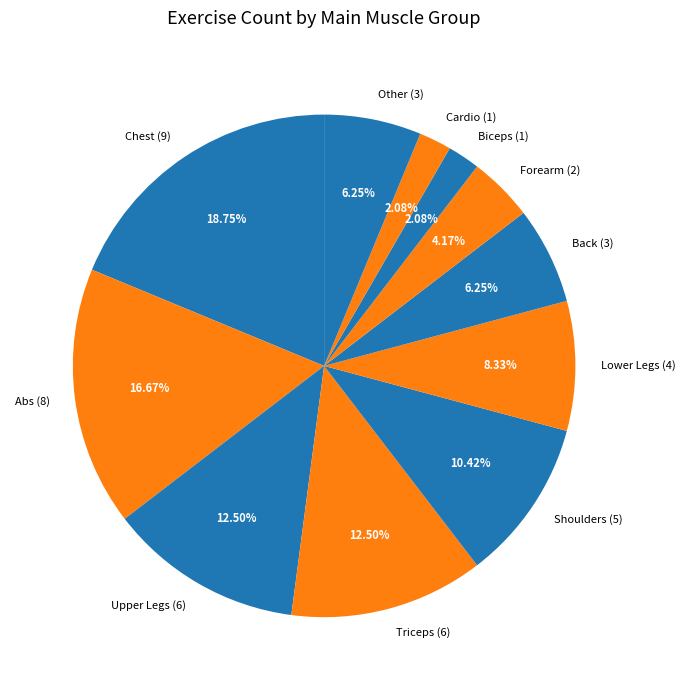

What is the ratio of the value at Forearm (2) to the value at Other (3)?

0.7